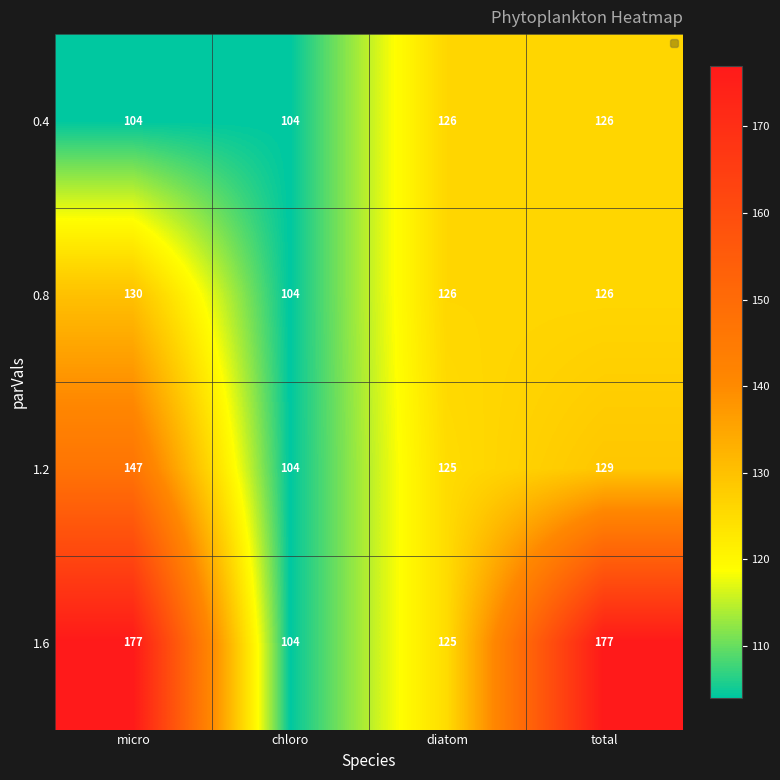

What is the maximum value shown in the chart?

177